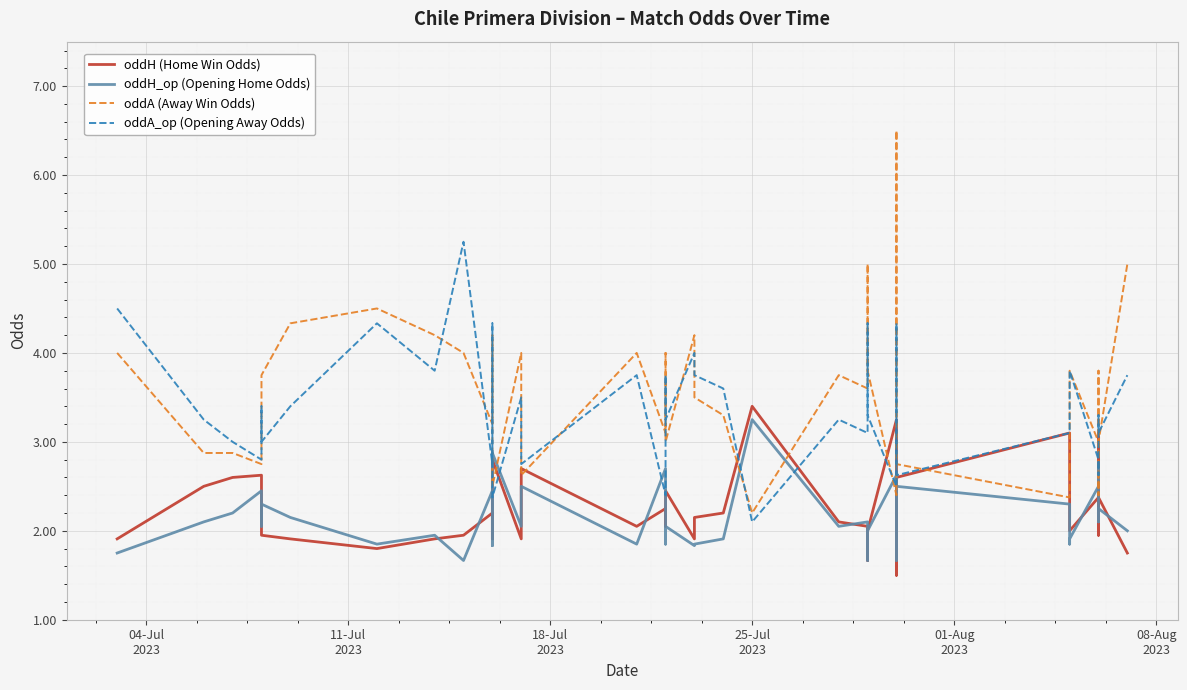

Between 18-Jul
2023 and 23, which series saw the biggest shift?

oddH_op (Opening Home Odds)